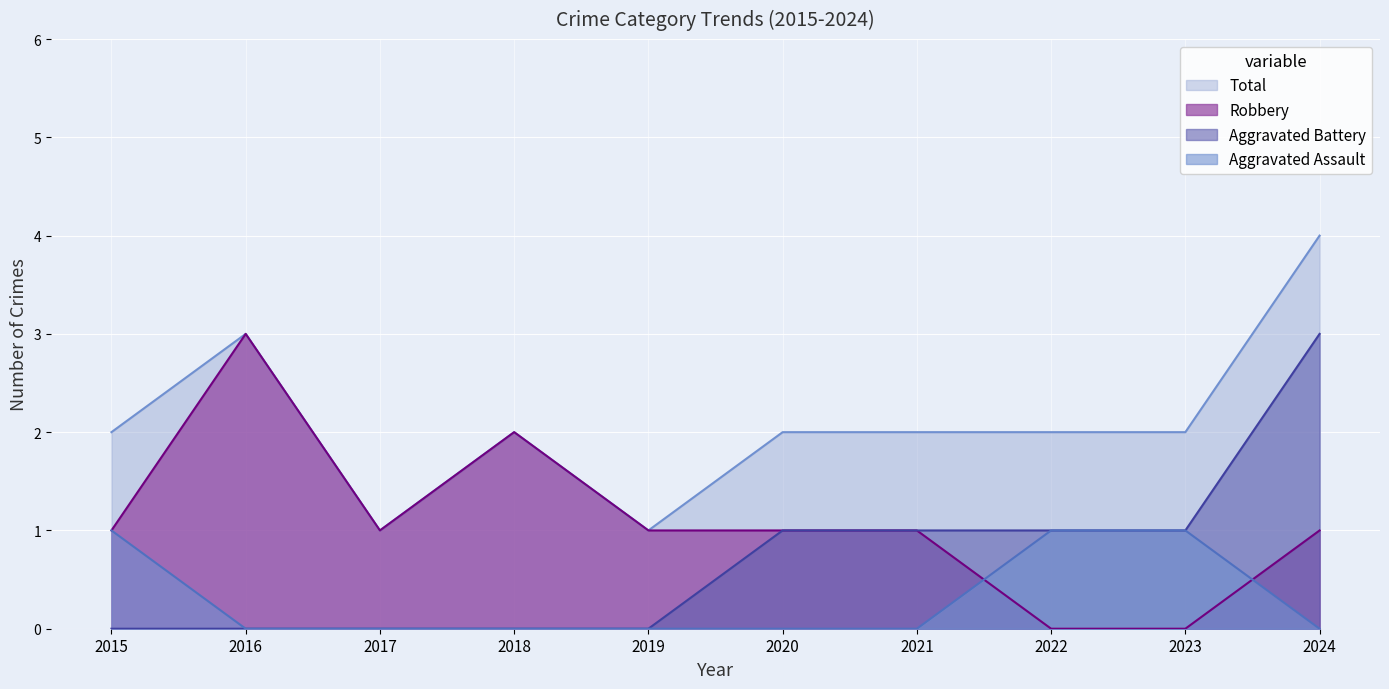

How many lines are shown in the chart?

4